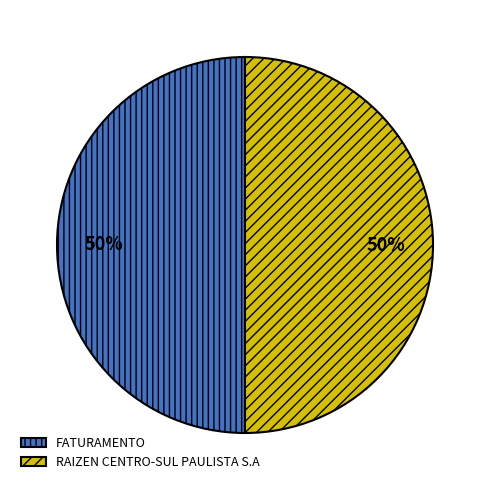

What percentage is the FATURAMENTO slice, to the nearest percent?

50%